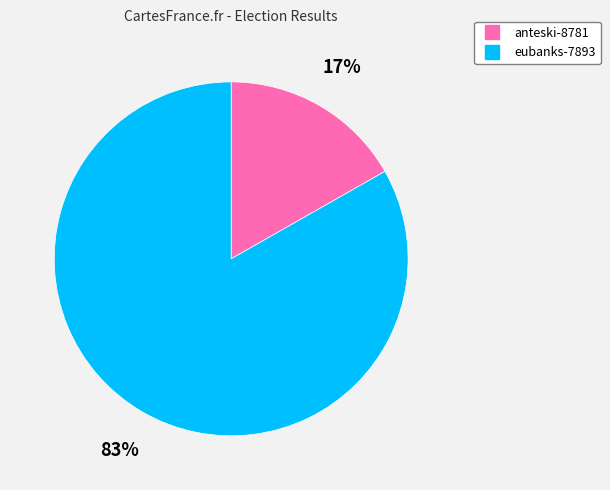

To the nearest percent, what portion does anteski-8781 represent?

17%